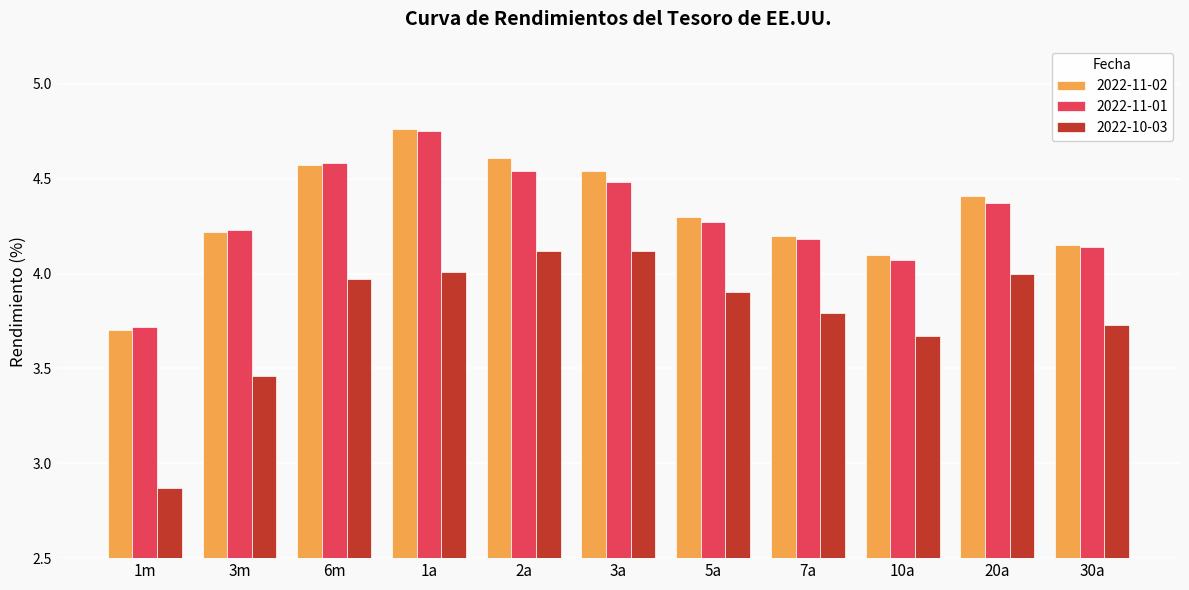

Where is 2022-11-02 nearest to the value 4?

10a